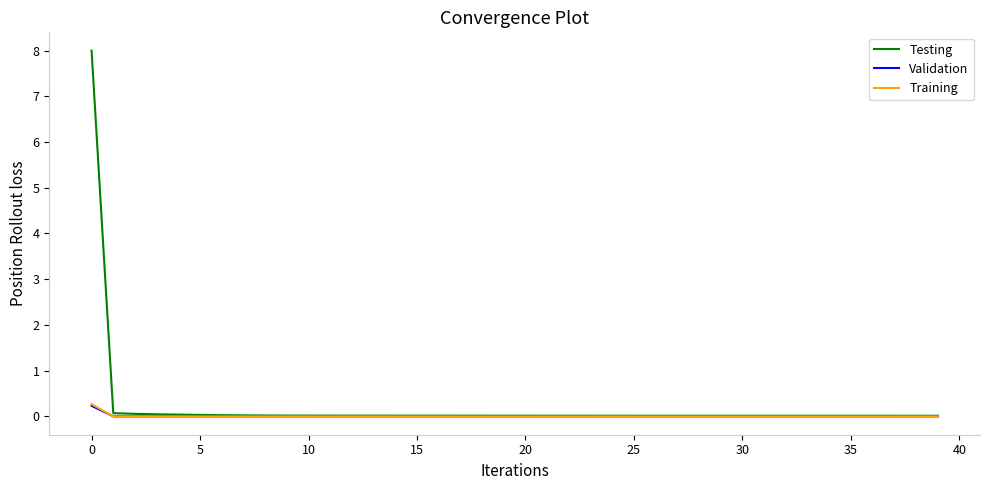

What is the greatest value displayed?

8.0